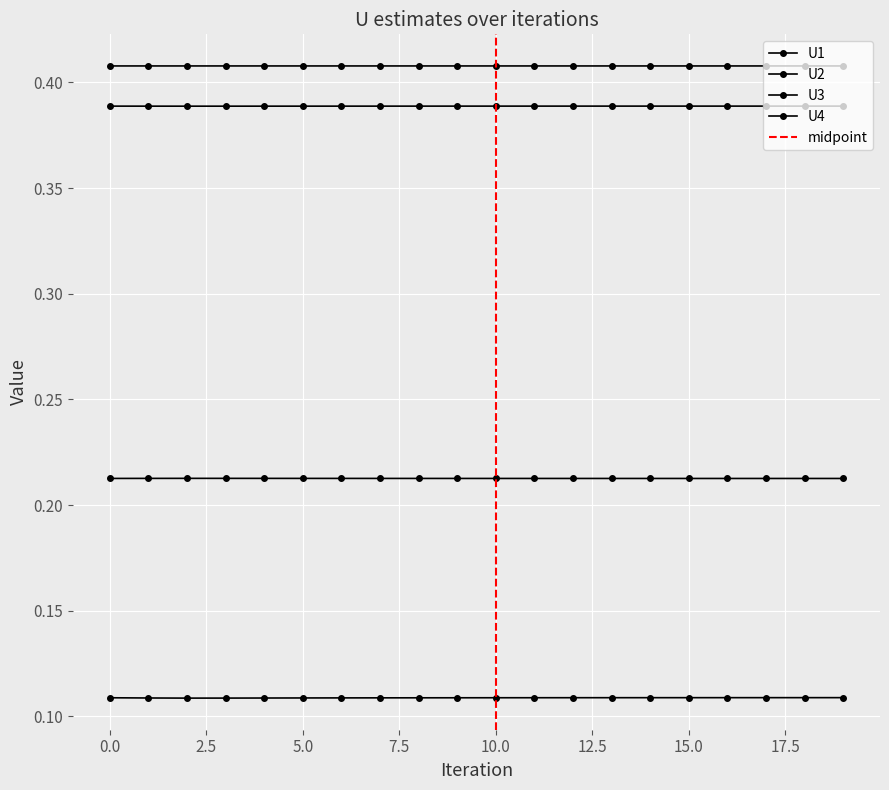

Reading left to right, what are all the values shown in this chart?

U1: 0.4	0.4	0.4	0.4	0.4	0.4	0.4	0.4	0.4	0.4	0.4	0.4	0.4	0.4	0.4	0.4	0.4	0.4	0.4	0.4
U2: 0.1	0.1	0.1	0.1	0.1	0.1	0.1	0.1	0.1	0.1	0.1	0.1	0.1	0.1	0.1	0.1	0.1	0.1	0.1	0.1
U3: 0.4	0.4	0.4	0.4	0.4	0.4	0.4	0.4	0.4	0.4	0.4	0.4	0.4	0.4	0.4	0.4	0.4	0.4	0.4	0.4
U4: 0.2	0.2	0.2	0.2	0.2	0.2	0.2	0.2	0.2	0.2	0.2	0.2	0.2	0.2	0.2	0.2	0.2	0.2	0.2	0.2